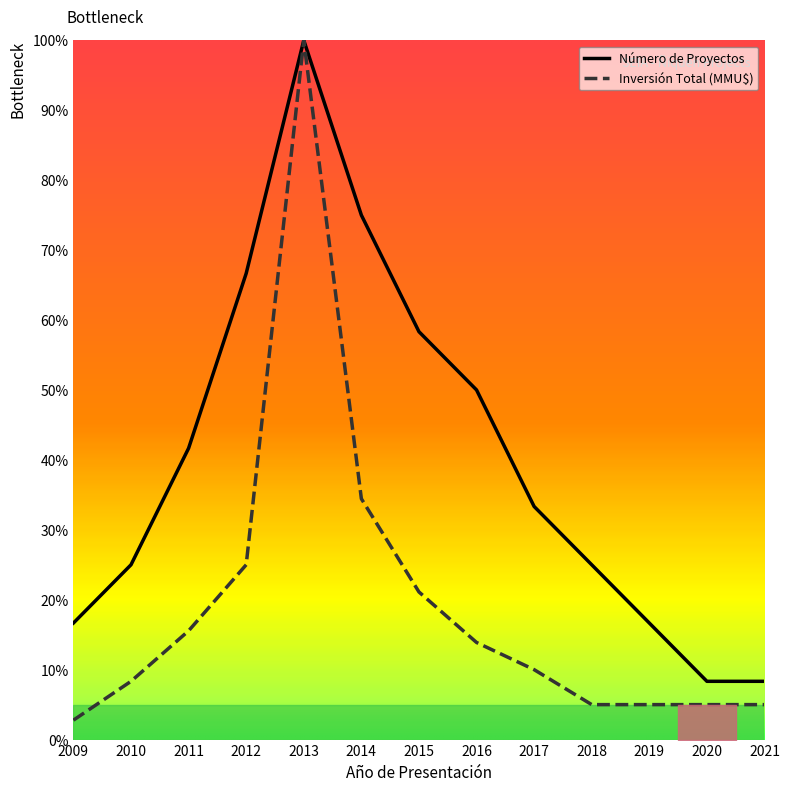

At which label is Número de Proyectos closest to 54?

2016